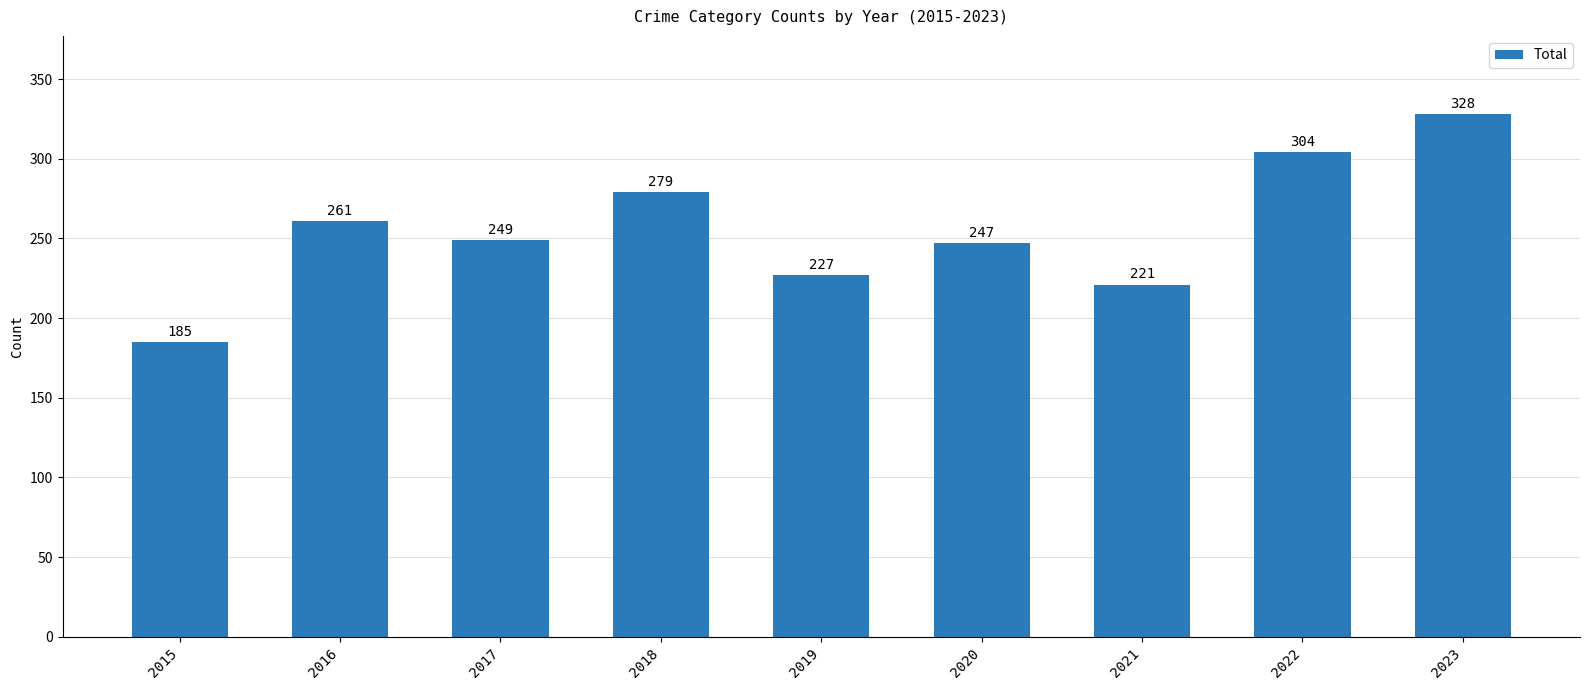

At which label does the data first exceed 249?

2016